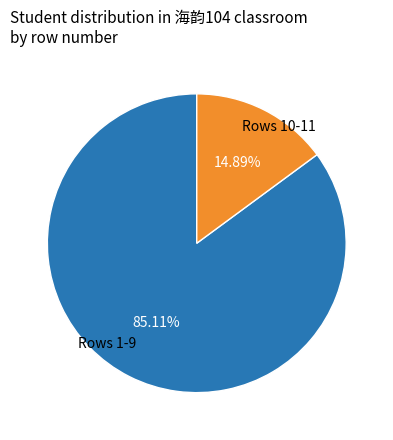

Is there any slice that represents more than half of the pie?

Yes